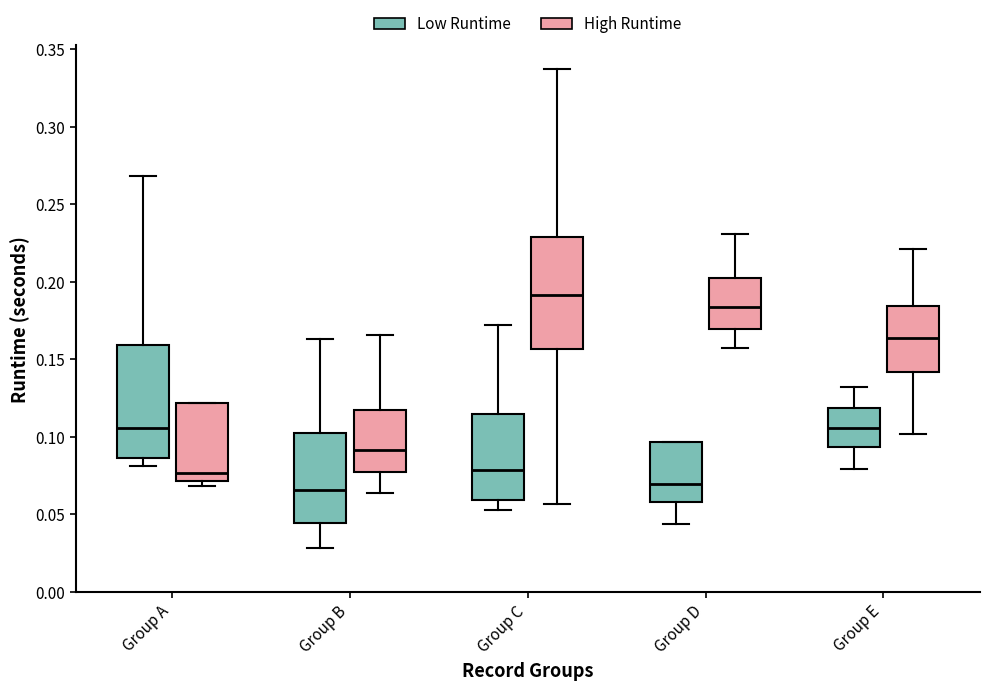

Reading left to right, read every box against the y-axis: the position of its median line, the range the box covers, and the ends of its whiskers. The values are not printed on the chart, so give them approximately, as read against the axis.

Group A (Low Runtime): median 0.105, box 0.085 to 0.160, whiskers 0.080 to 0.270
Group A (High Runtime): median 0.075, box 0.070 to 0.120, whiskers 0.070 (just below the box's lower edge) to 0.120
Group B (Low Runtime): median 0.065, box 0.045 to 0.100, whiskers 0.030 to 0.165
Group B (High Runtime): median 0.090, box 0.080 to 0.115, whiskers 0.065 to 0.165
Group C (Low Runtime): median 0.080, box 0.060 to 0.115, whiskers 0.055 to 0.170
Group C (High Runtime): median 0.190, box 0.155 to 0.230, whiskers 0.055 to 0.335
Group D (Low Runtime): median 0.070, box 0.060 to 0.095, whiskers 0.045 to 0.095
Group D (High Runtime): median 0.185, box 0.170 to 0.205, whiskers 0.155 to 0.230
Group E (Low Runtime): median 0.105, box 0.095 to 0.120, whiskers 0.080 to 0.130
Group E (High Runtime): median 0.165, box 0.140 to 0.185, whiskers 0.100 to 0.220